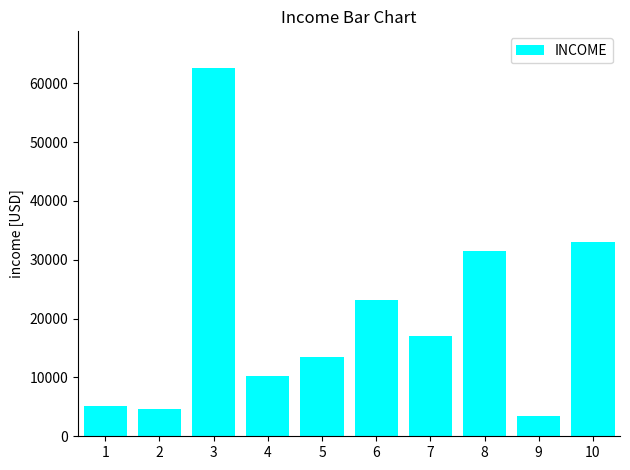

At which category does the chart reach its minimum across all series?

9